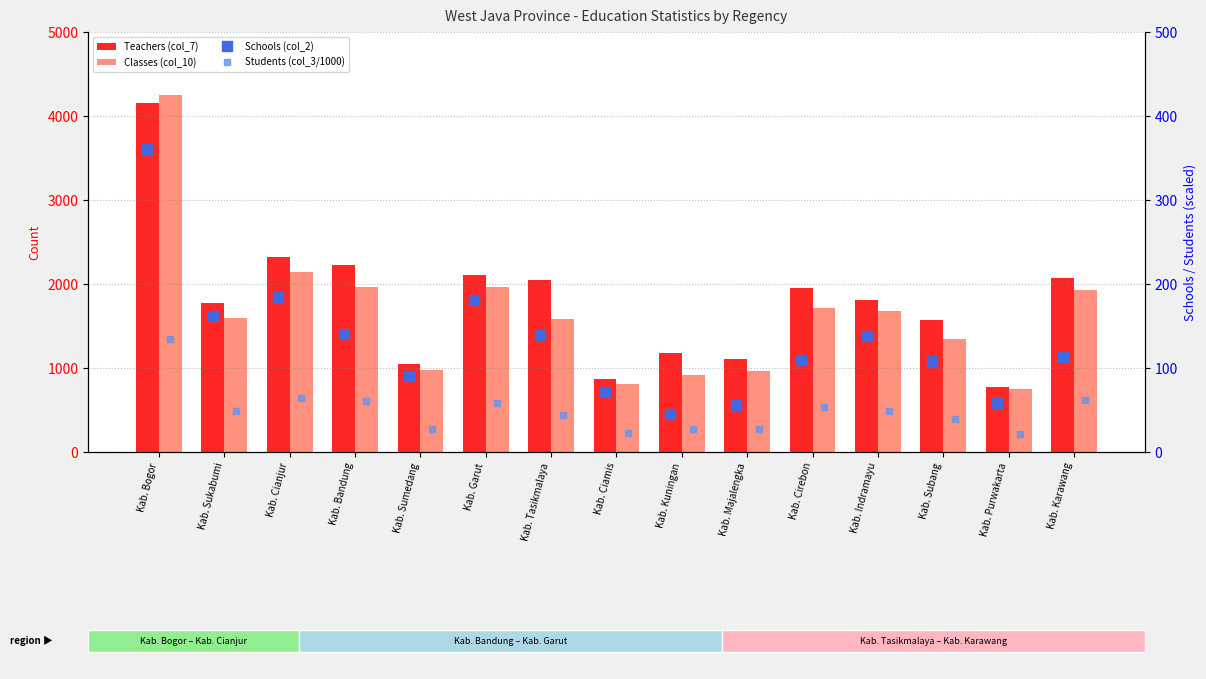

Rank the categories by Teachers (col_7) value from highest to lowest.

Kab. Bogor, Kab. Cianjur, Kab. Bandung, Kab. Garut, Kab. Karawang, Kab. Tasikmalaya, Kab. Cirebon, Kab. Indramayu, Kab. Sukabumi, Kab. Subang, Kab. Kuningan, Kab. Majalengka, Kab. Sumedang, Kab. Ciamis, Kab. Purwakarta